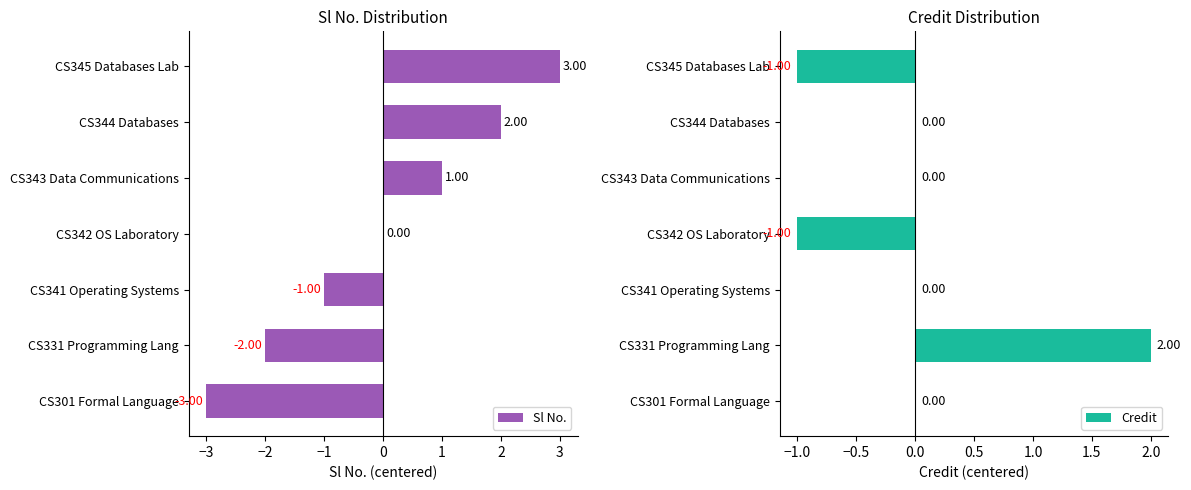

Count the Credit values in the range -1 to 0.

6